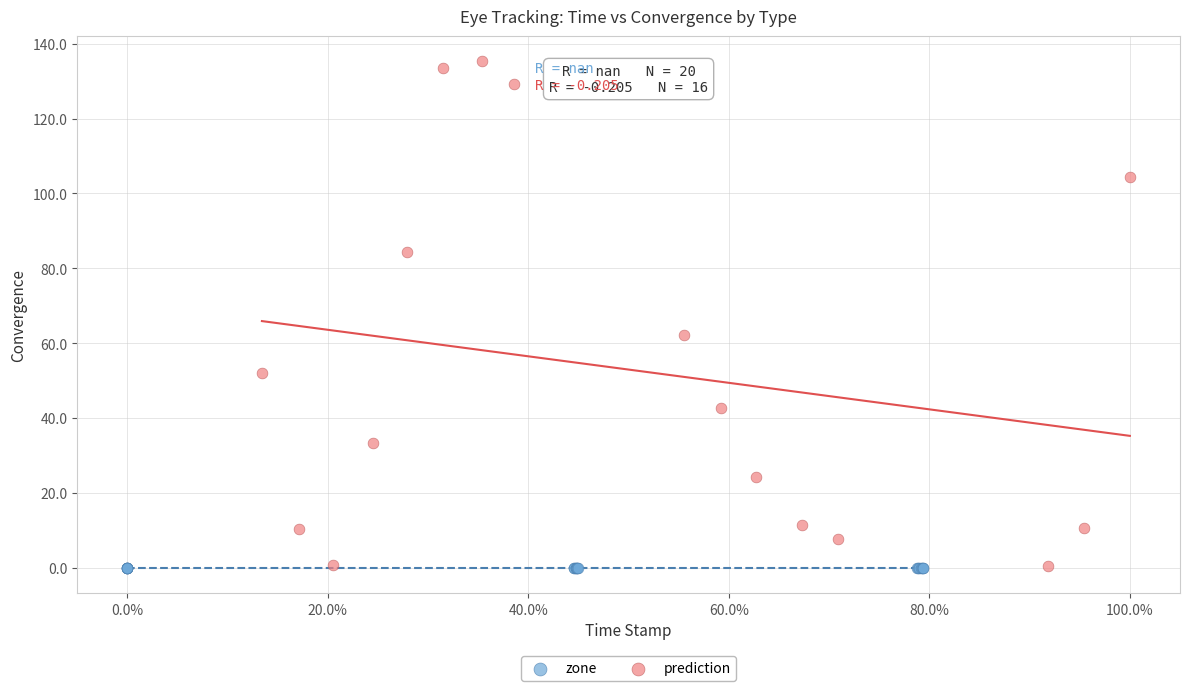

Which series contains the highest Y value?

prediction